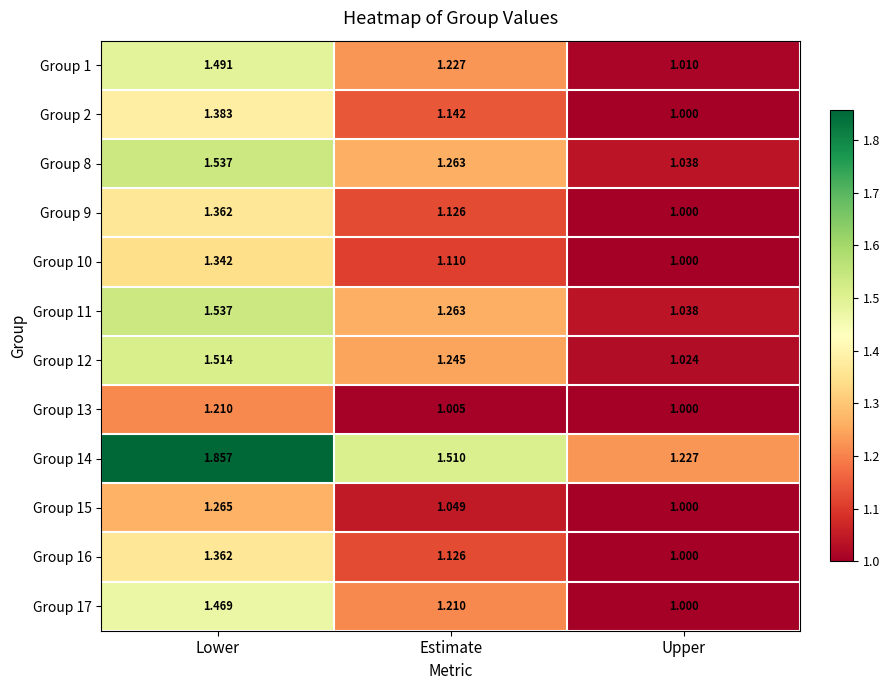

Is the value of Group 16 at Estimate greater than the value of Group 13 at Lower?

No